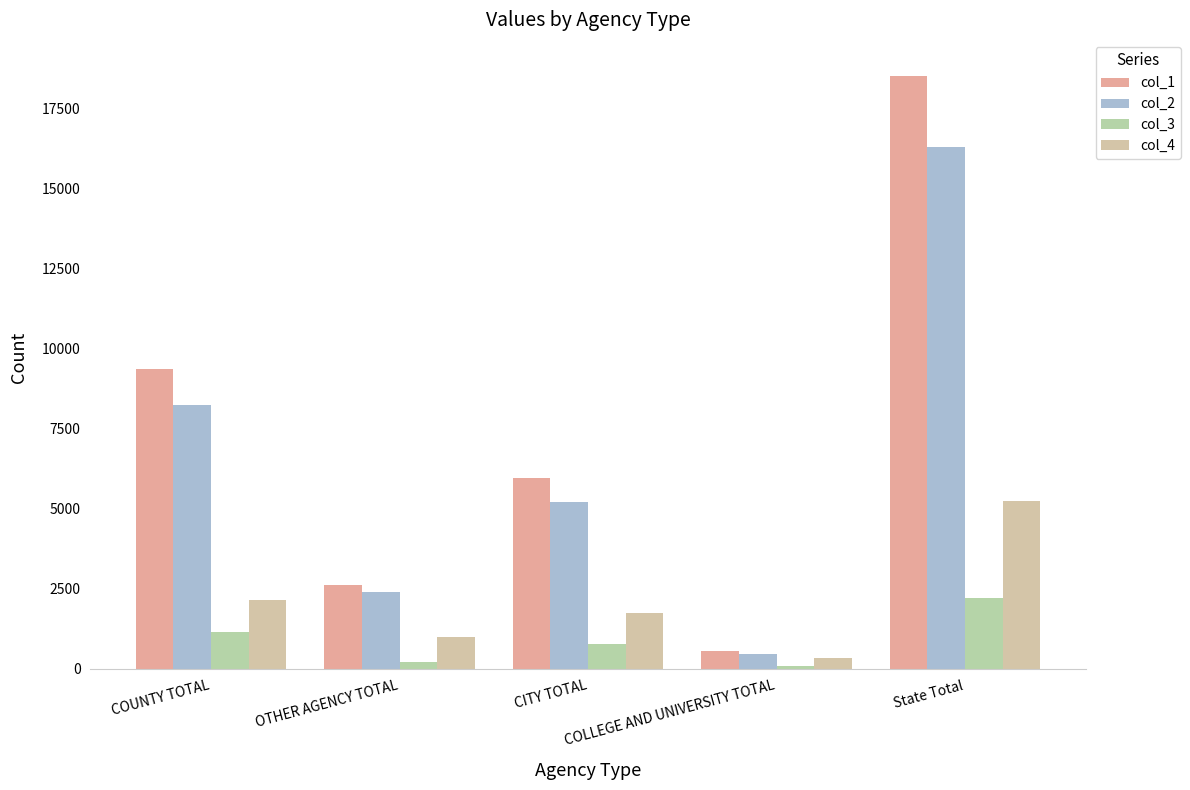

What is the lowest value of the col_1 series?

550